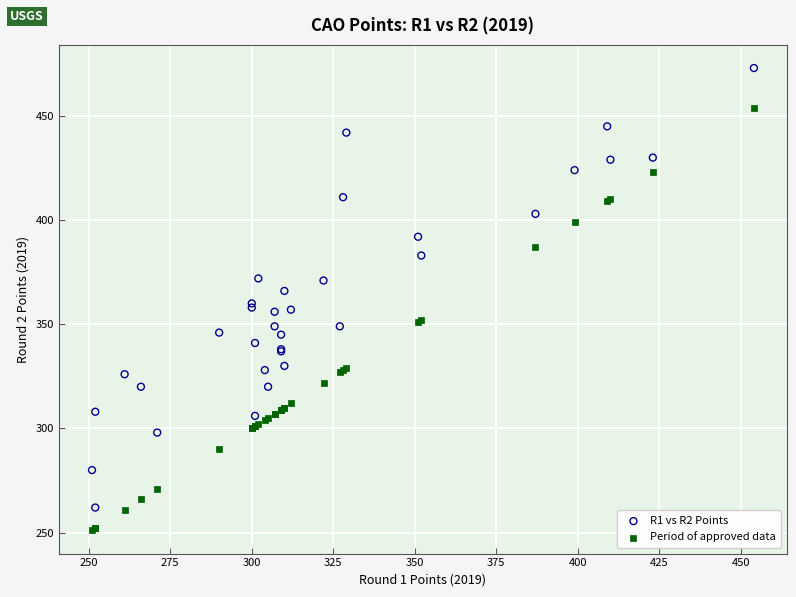

Which series contains the lowest Y value?

Period of approved data